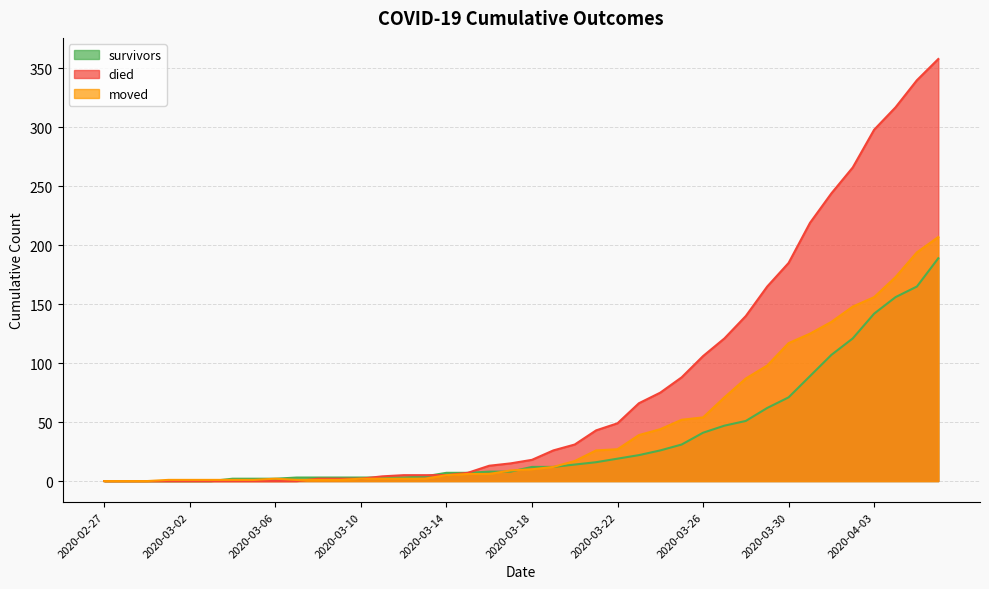

Which category has the highest value across all series?

2020-04-06